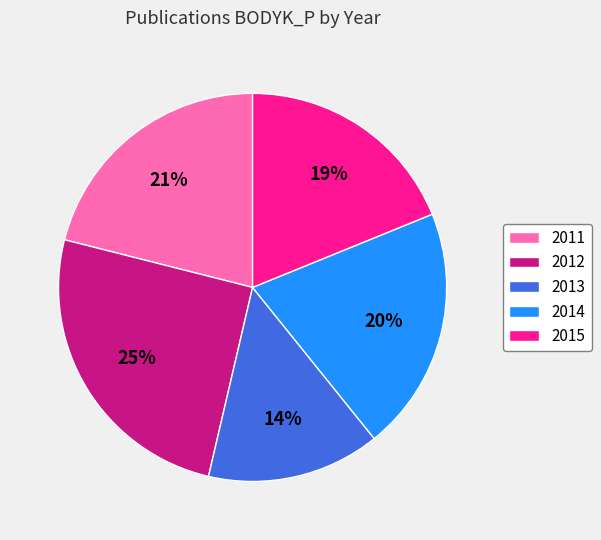

Combined, do 2012 and 2011 account for over 50%?

No